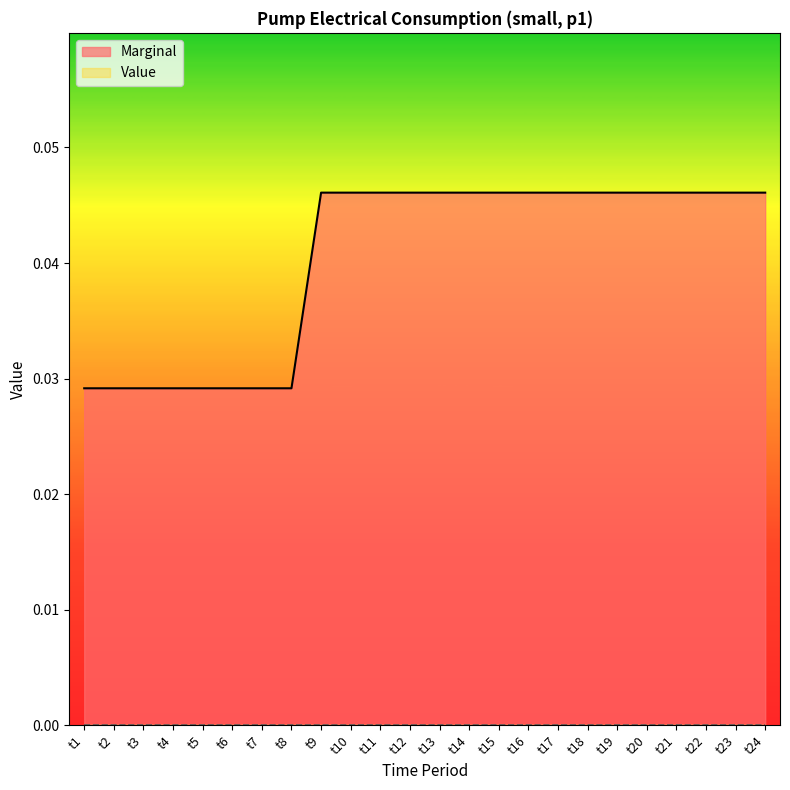

What is the sum of the values at t19 and t1?

0.1